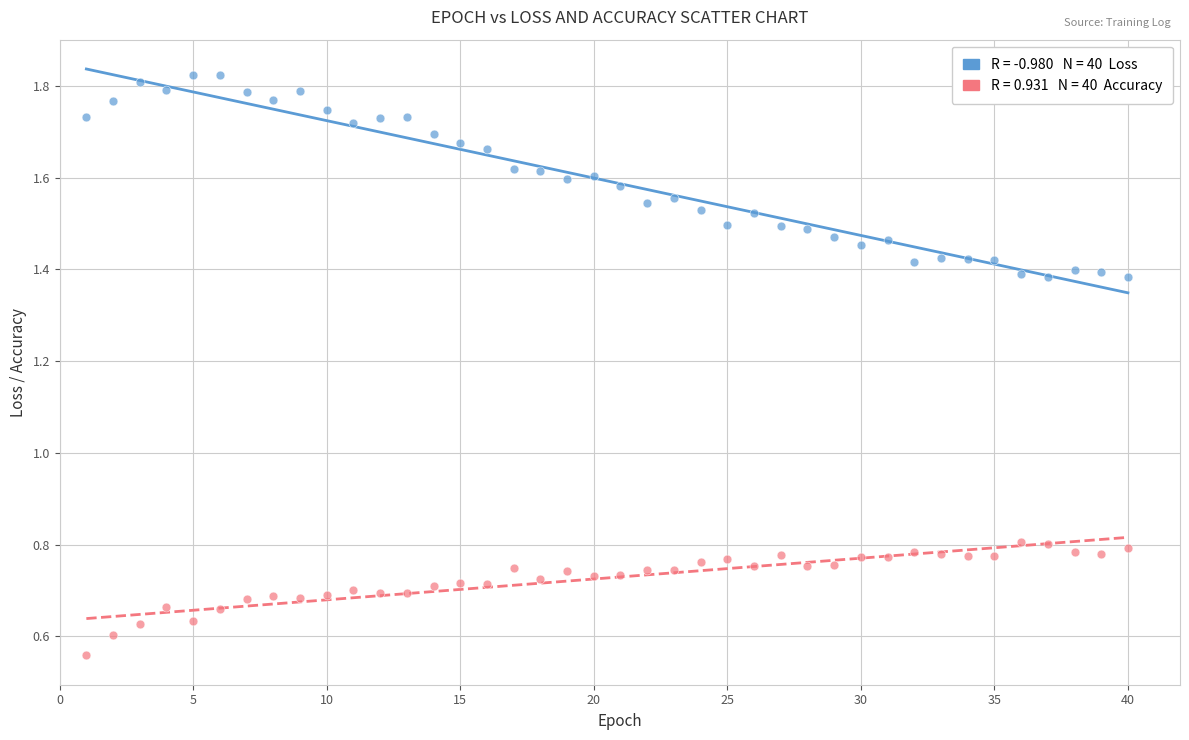

Across all data points, what is the range of X values (max minus min)?

39.0